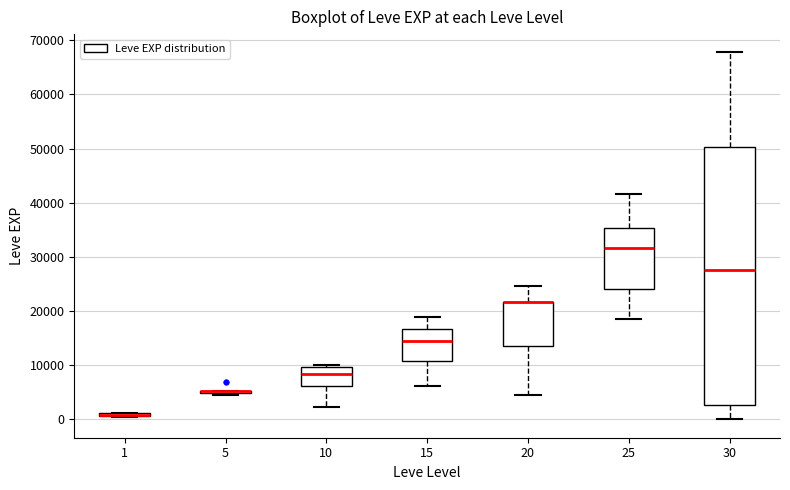

Reading left to right, read every box against the y-axis: the position of its median line, the range the box covers, and the ends of its whiskers. The values are not printed on the chart, so give them approximately, as read against the axis.

1: box collapsed to a line at 1000, whiskers 0 to 1000
5: box collapsed to a line at 5000, whiskers 4000 to 5000
10: median 8000, box 6000 to 10000, whiskers 2000 to 10000 (just above the box's upper edge)
15: median 15000, box 11000 to 17000, whiskers 6000 to 19000
20: median 22000 (drawn on the box's upper edge), box 14000 to 22000, whiskers 4000 to 25000
25: median 32000, box 24000 to 35000, whiskers 18000 to 42000
30: median 27000, box 3000 to 50000, whiskers 0 to 68000